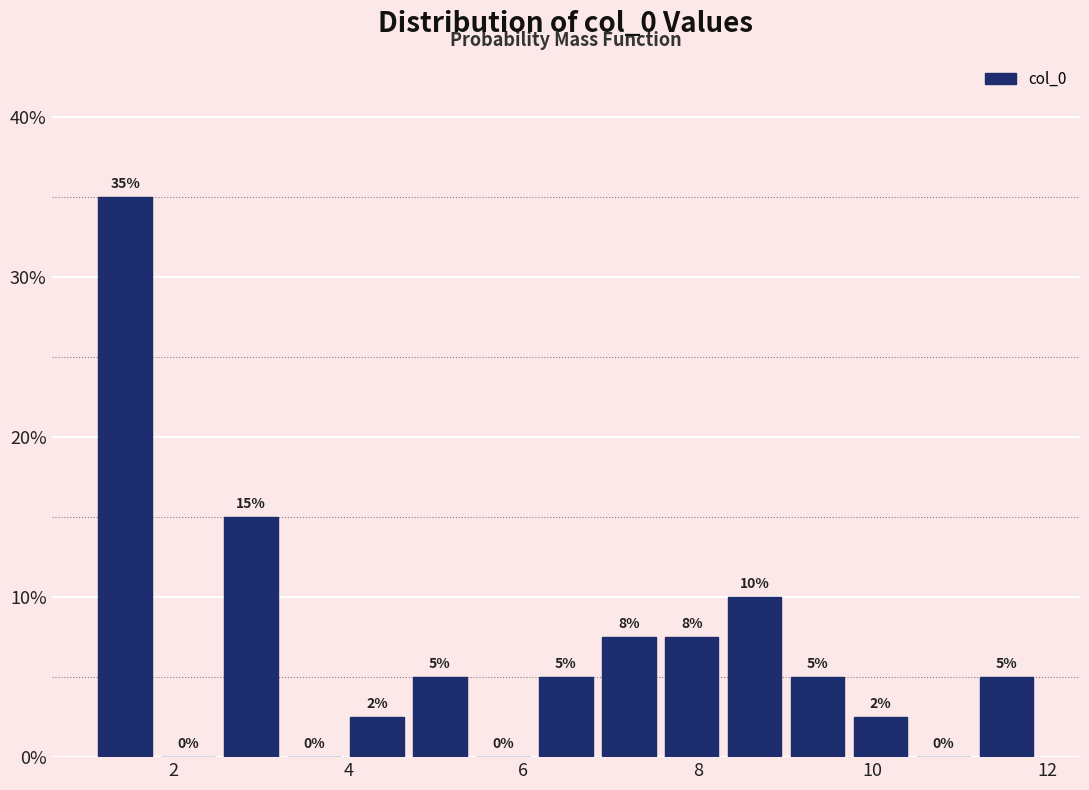

Around what value on the x-axis is the tallest bar? Give the approximate position of its centre, as read against the axis.

1.4